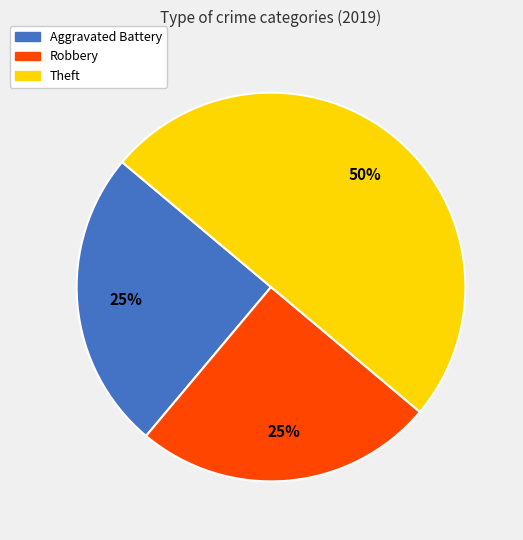

Which category has the biggest portion of the pie?

Theft